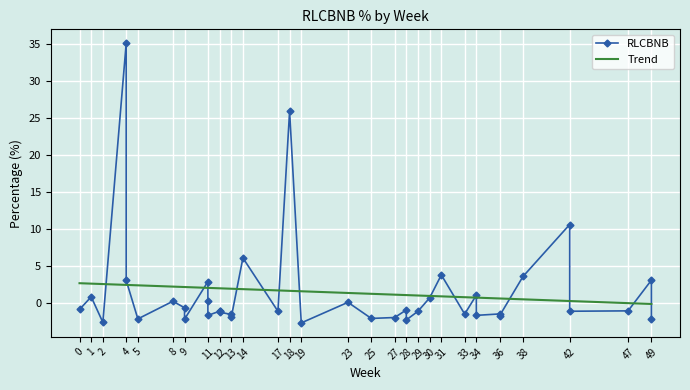

What is the greatest value displayed?

35.2